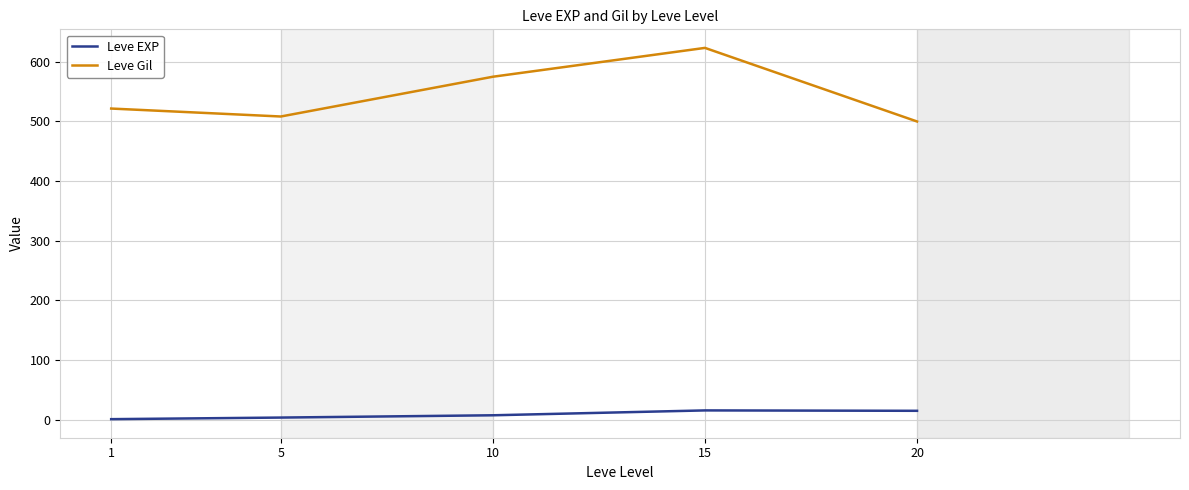

At which category does the chart reach its peak across all series?

15